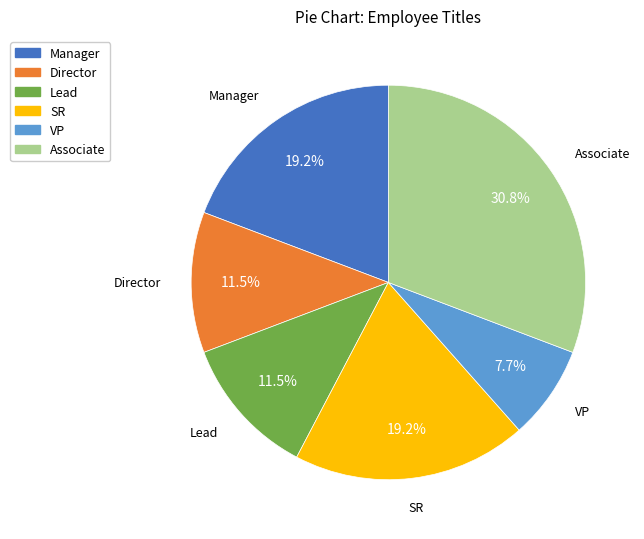

To the nearest percent, what is the difference between the SR and Associate slice percentages?

12%